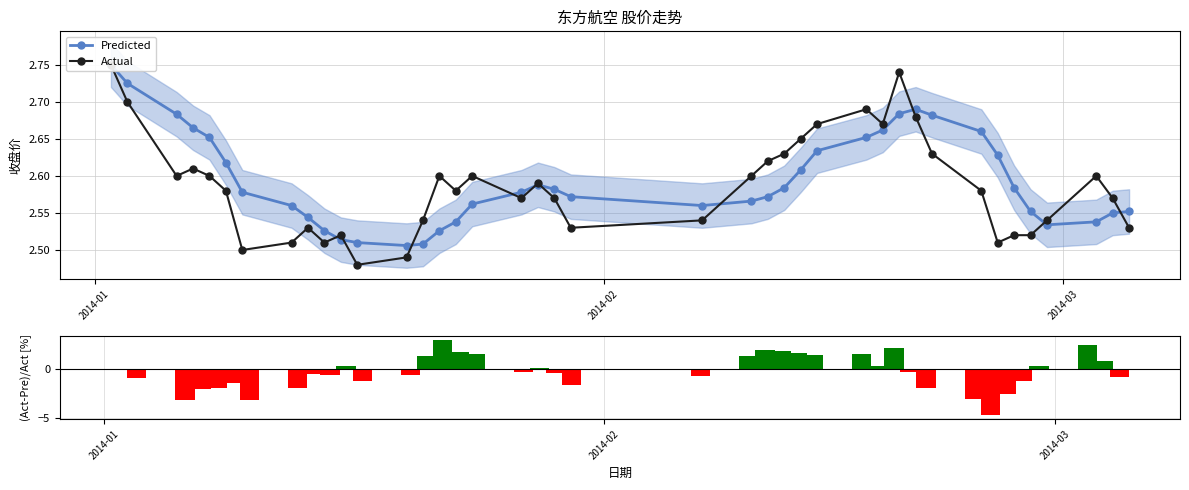

At which label is (Act-Pre)/Act [%] closest to 0?

2014-01